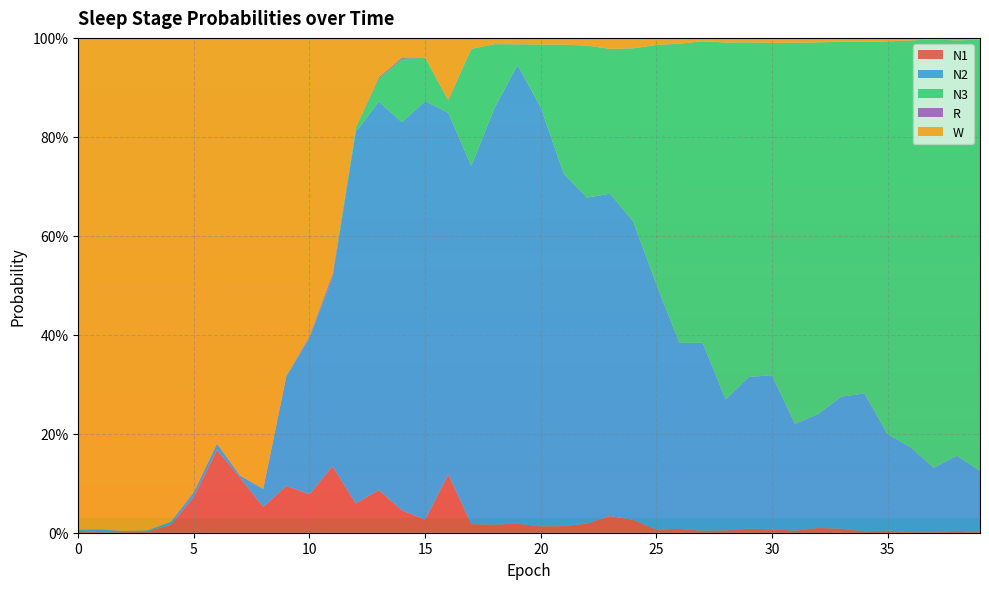

Reading left to right, extract all data points from this chart.

N1: 0=0.0	1=0.0	2=0.0	3=0.0	4=0.0	5=0.1	6=0.2	7=0.1	8=0.1	9=0.1	10=0.1	11=0.1	12=0.1	13=0.1	14=0.0	15=0.0	16=0.1	17=0.0	18=0.0	19=0.0	20=0.0	21=0.0	22=0.0	23=0.0	24=0.0	25=0.0	26=0.0	27=0.0	28=0.0	29=0.0	30=0.0	31=0.0	32=0.0	33=0.0	34=0.0	35=0.0	36=0.0	37=0.0	38=0.0	39=0.0
N2: 0=0.0	1=0.0	2=0.0	3=0.0	4=0.0	5=0.0	6=0.0	7=0.0	8=0.0	9=0.2	10=0.3	11=0.4	12=0.8	13=0.8	14=0.8	15=0.8	16=0.7	17=0.7	18=0.8	19=0.9	20=0.8	21=0.7	22=0.7	23=0.7	24=0.6	25=0.5	26=0.4	27=0.4	28=0.3	29=0.3	30=0.3	31=0.2	32=0.2	33=0.3	34=0.3	35=0.2	36=0.2	37=0.1	38=0.2	39=0.1
N3: 0=0.0	1=0.0	2=0.0	3=0.0	4=0.0	5=0.0	6=0.0	7=0.0	8=0.0	9=0.0	10=0.0	11=0.0	12=0.0	13=0.0	14=0.1	15=0.1	16=0.0	17=0.2	18=0.1	19=0.0	20=0.1	21=0.3	22=0.3	23=0.3	24=0.3	25=0.5	26=0.6	27=0.6	28=0.7	29=0.7	30=0.7	31=0.8	32=0.8	33=0.7	34=0.7	35=0.8	36=0.8	37=0.9	38=0.8	39=0.9
R: 0=0.0	1=0.0	2=0.0	3=0.0	4=0.0	5=0.0	6=0.0	7=0.0	8=0.0	9=0.0	10=0.0	11=0.0	12=0.0	13=0.0	14=0.0	15=0.0	16=0.0	17=0.0	18=0.0	19=0.0	20=0.0	21=0.0	22=0.0	23=0.0	24=0.0	25=0.0	26=0.0	27=0.0	28=0.0	29=0.0	30=0.0	31=0.0	32=0.0	33=0.0	34=0.0	35=0.0	36=0.0	37=0.0	38=0.0	39=0.0
W: 0=1.0	1=1.0	2=1.0	3=1.0	4=1.0	5=0.9	6=0.8	7=0.9	8=0.9	9=0.7	10=0.6	11=0.5	12=0.2	13=0.1	14=0.0	15=0.0	16=0.1	17=0.0	18=0.0	19=0.0	20=0.0	21=0.0	22=0.0	23=0.0	24=0.0	25=0.0	26=0.0	27=0.0	28=0.0	29=0.0	30=0.0	31=0.0	32=0.0	33=0.0	34=0.0	35=0.0	36=0.0	37=0.0	38=0.0	39=0.0